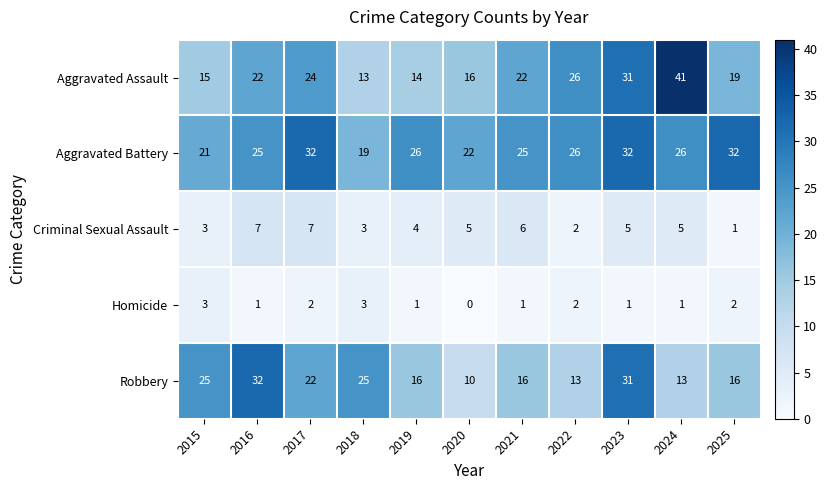

Which series has the widest spread of values?

Aggravated Assault